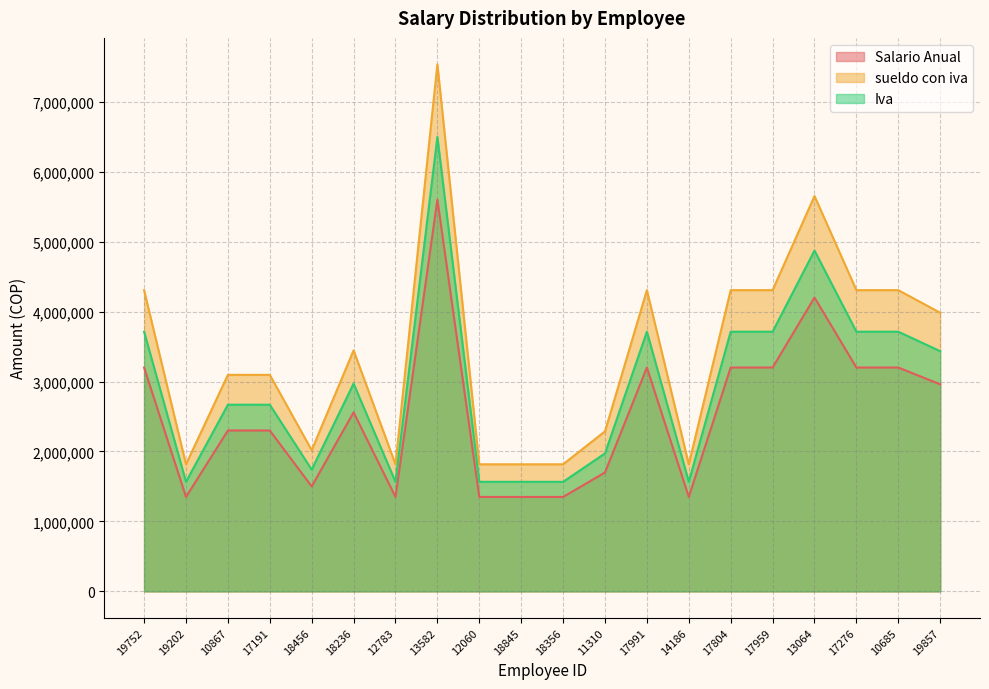

Reading left to right, what are all the values shown in this chart?

Salario Anual: 3200000	1350000	2300000	2300000	1500000	2560000	1350000	5600000	1350000	1350000	1350000	1700000	3200000	1350000	3200000	3200000	4200000	3200000	3200000	2960000
sueldo con iva: 4305920	1816560	3094880	3094880	2018400	3444736	1816560	7535360	1816560	1816560	1816560	2287520	4305920	1816560	4305920	4305920	5651520	4305920	4305920	3982976
Iva: 3712000	1566000	2668000	2668000	1740000	2969600	1566000	6496000	1566000	1566000	1566000	1972000	3712000	1566000	3712000	3712000	4872000	3712000	3712000	3433600